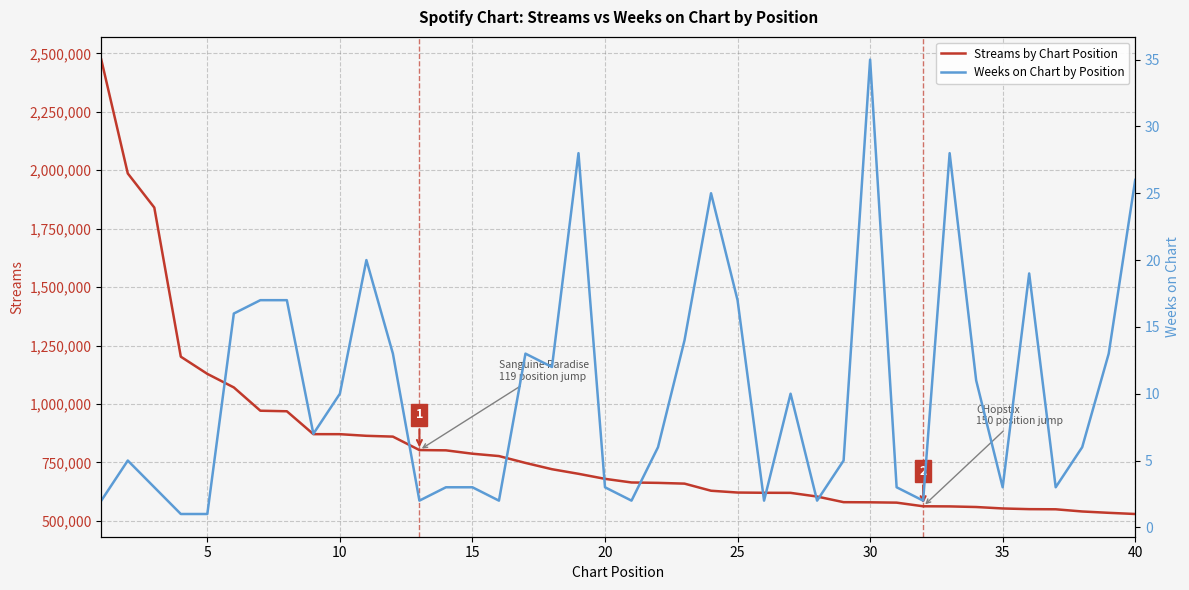

List the series in order of their peak value, highest first.

Streams (red line), Weeks on Chart (blue line)